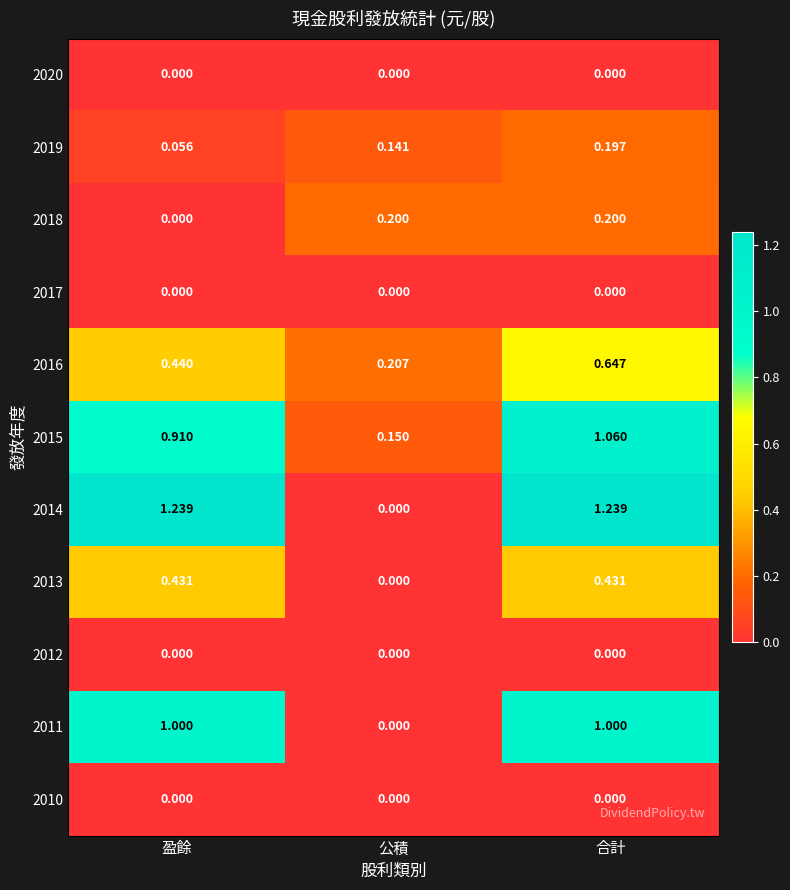

At which category is the sum across all series the highest?

合計